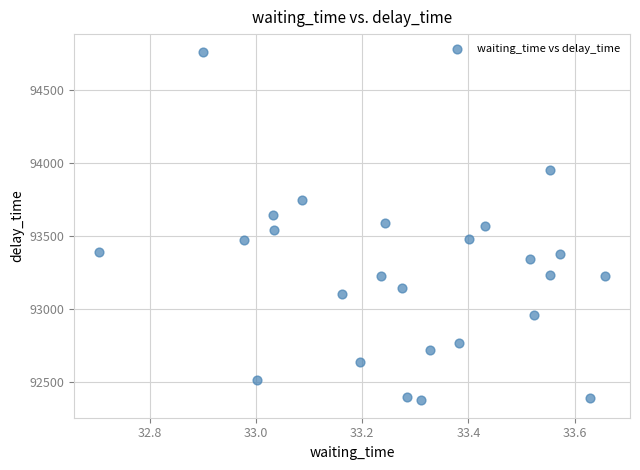

What is the range of Y values (max minus min)?

2385.4